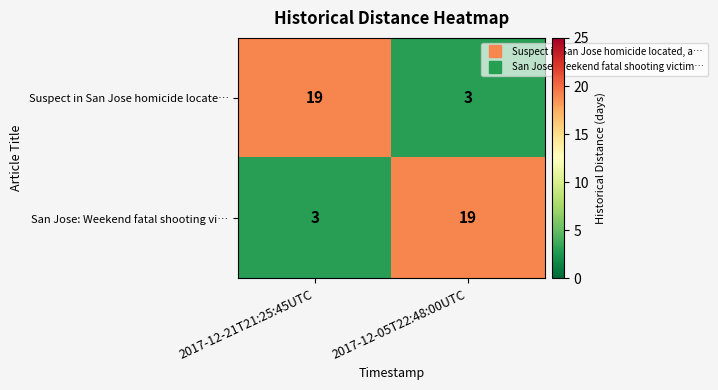

What is the average value of the Suspect in San Jose homicide locate… series?

11